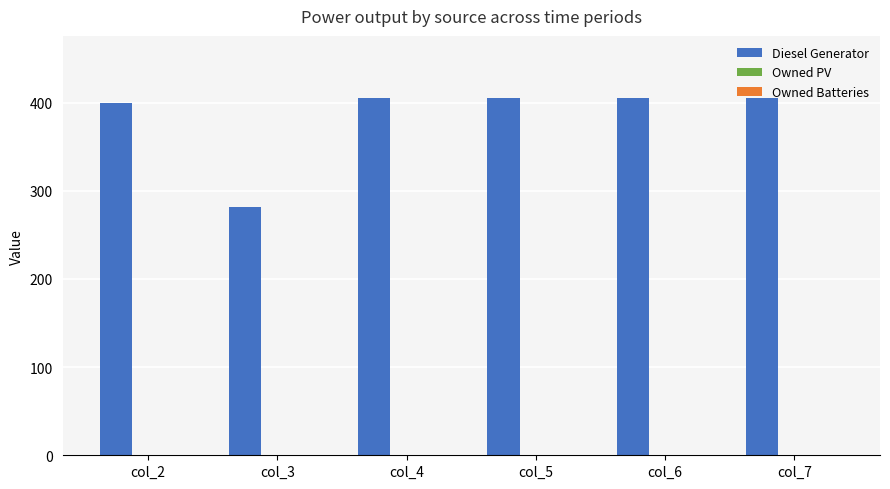

Is it true that the value at col_4 is 667?

False